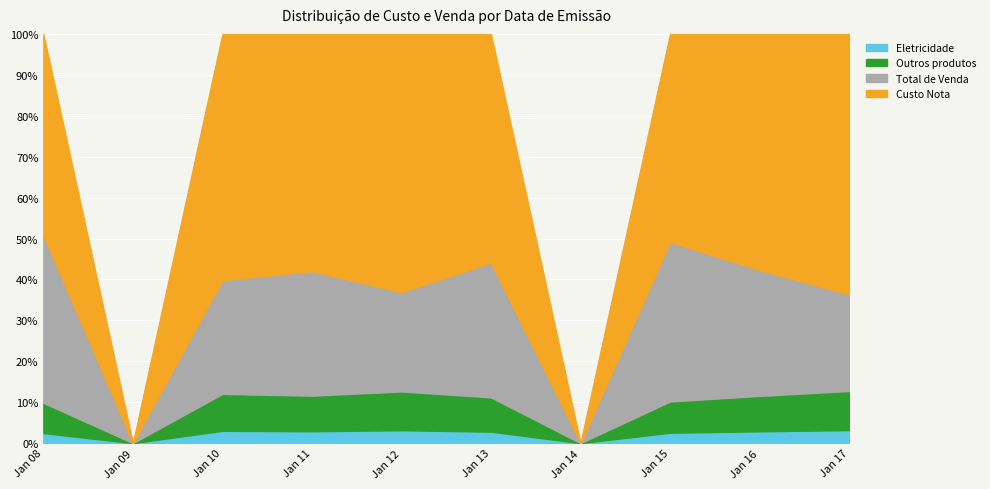

The Eletricidade series shows 2.8 at Jan 13. True or false?

True